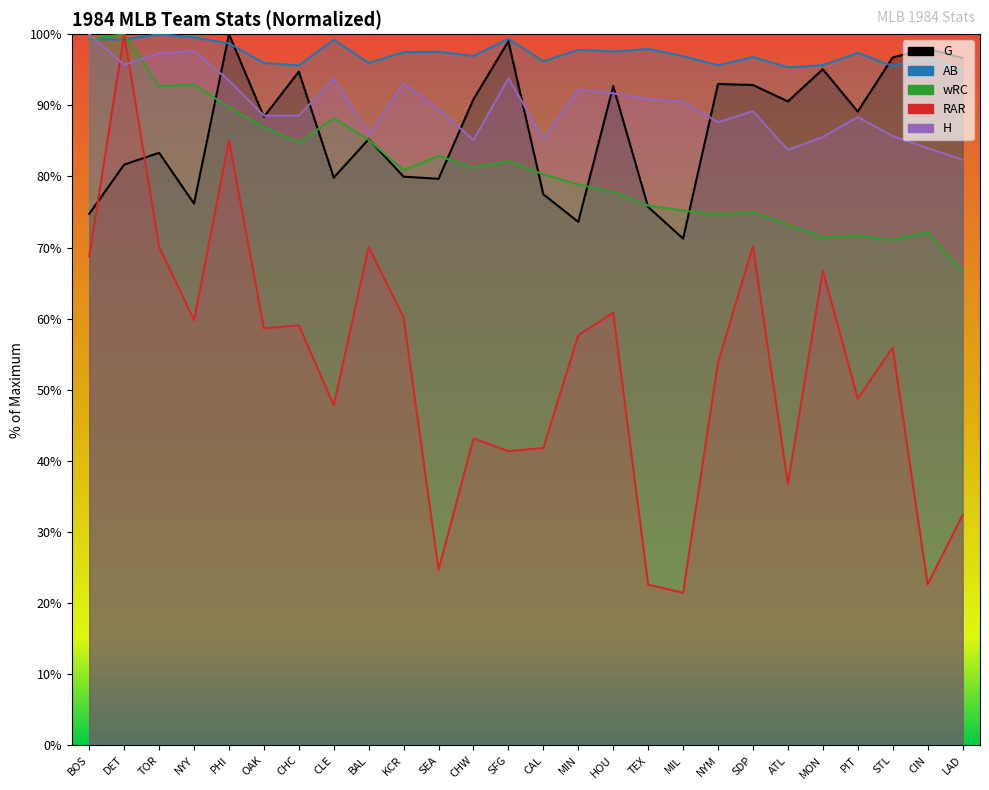

How many values in the wRC series exceed 80?

14